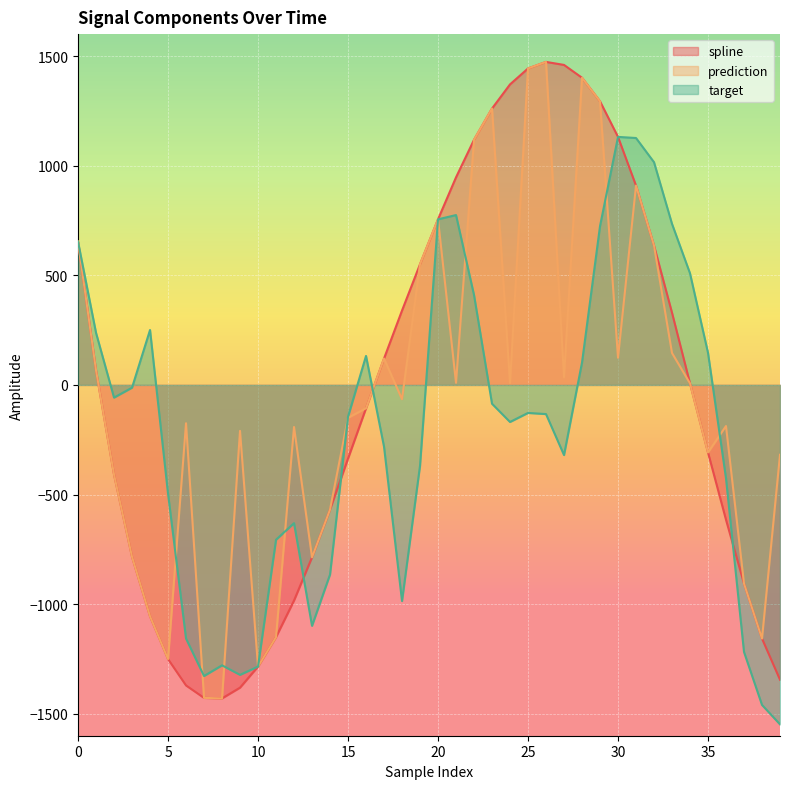

At which label does prediction reach its minimum?

8